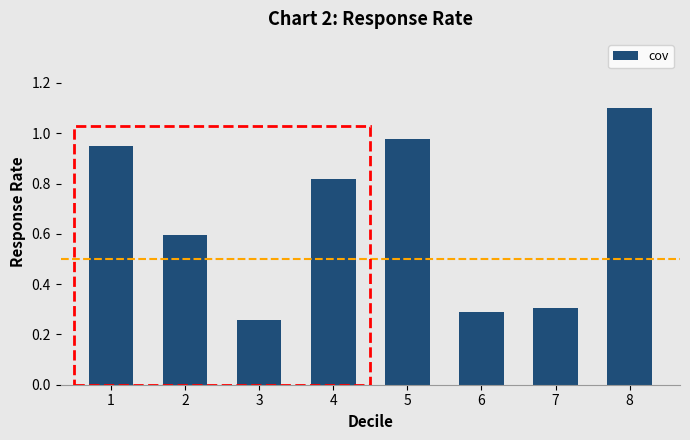

Rank the categories by value from highest to lowest.

8, 5, 1, 4, 2, 7, 6, 3